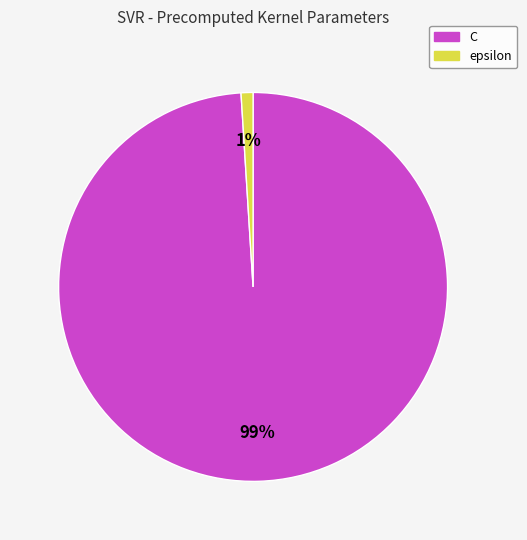

Which category has the biggest portion of the pie?

C